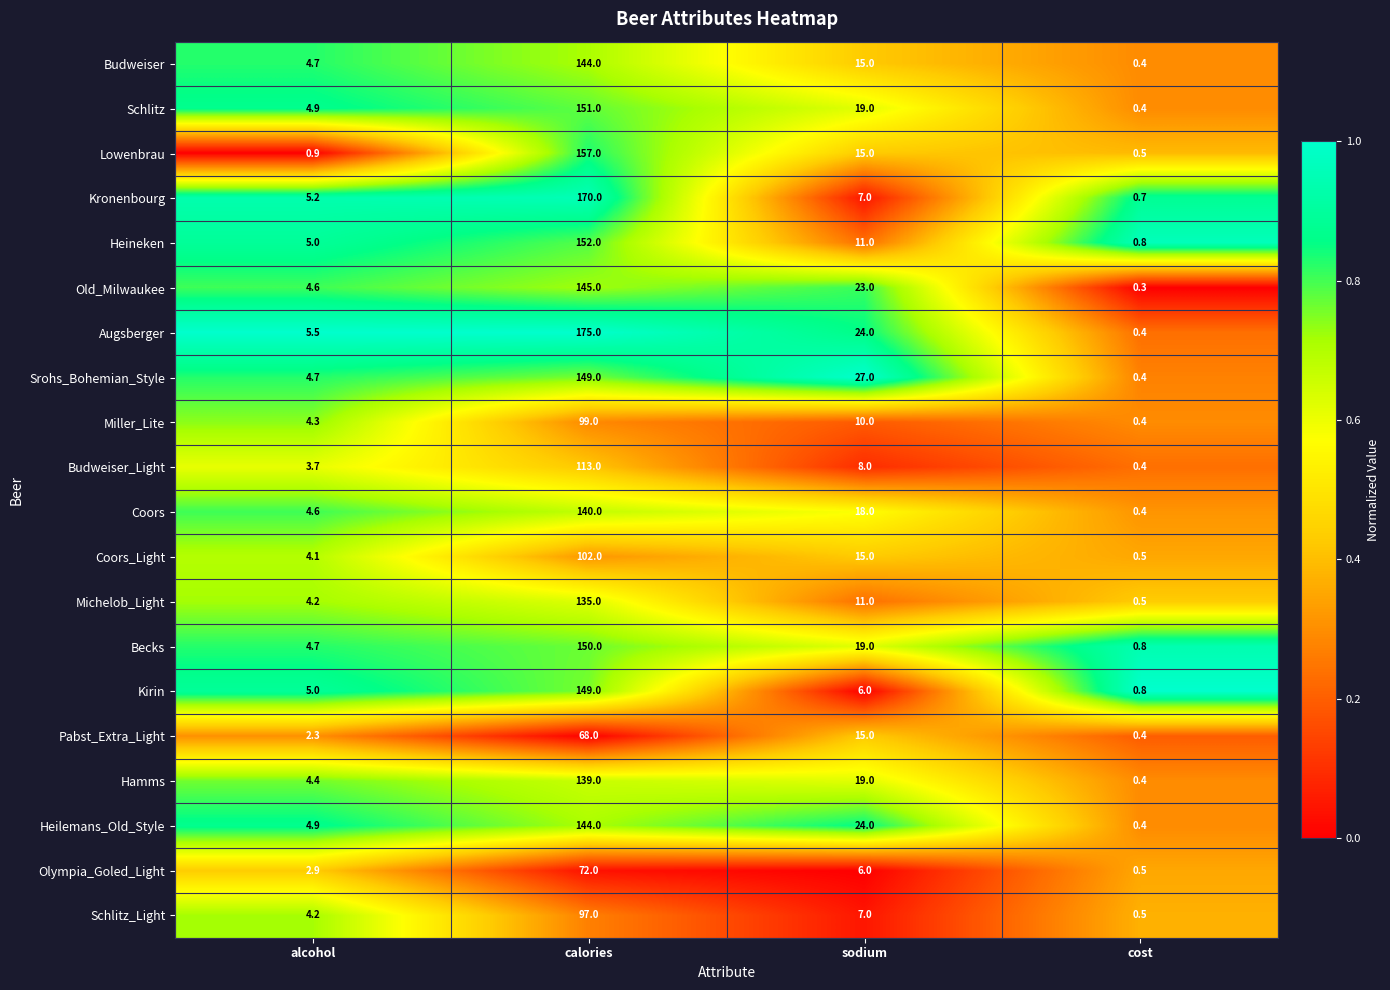

At which category is the sum across all series the highest?

calories